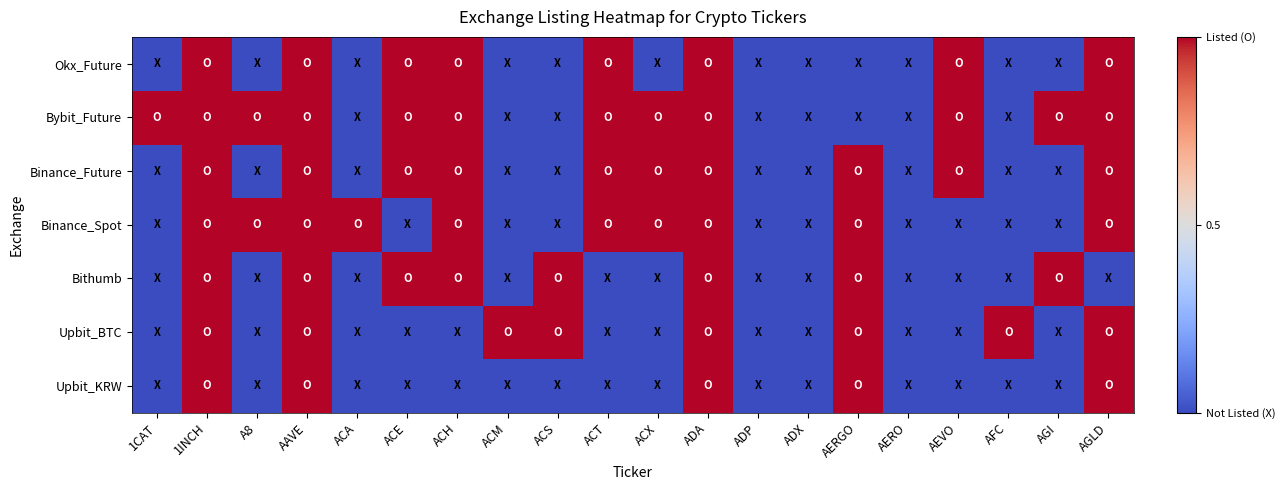

Which category has the highest value across all series?

1INCH